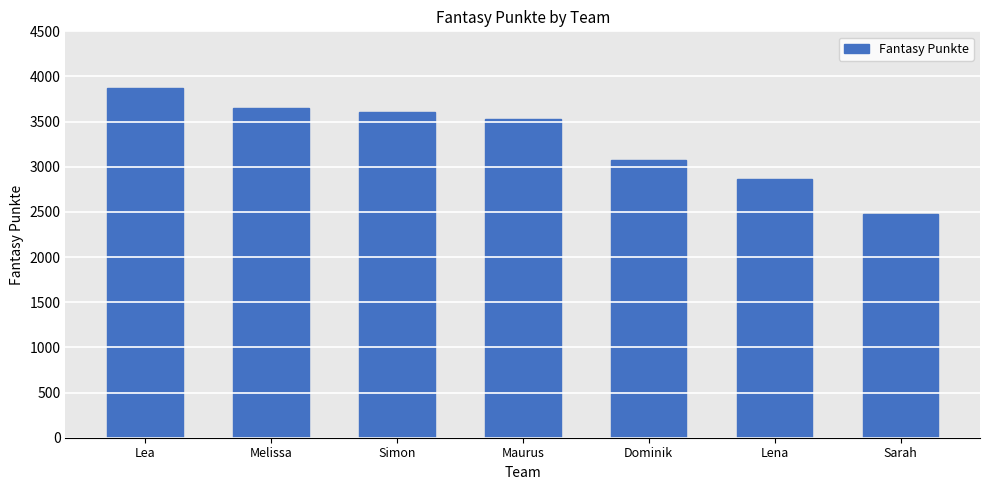

Are the bars horizontal?

No